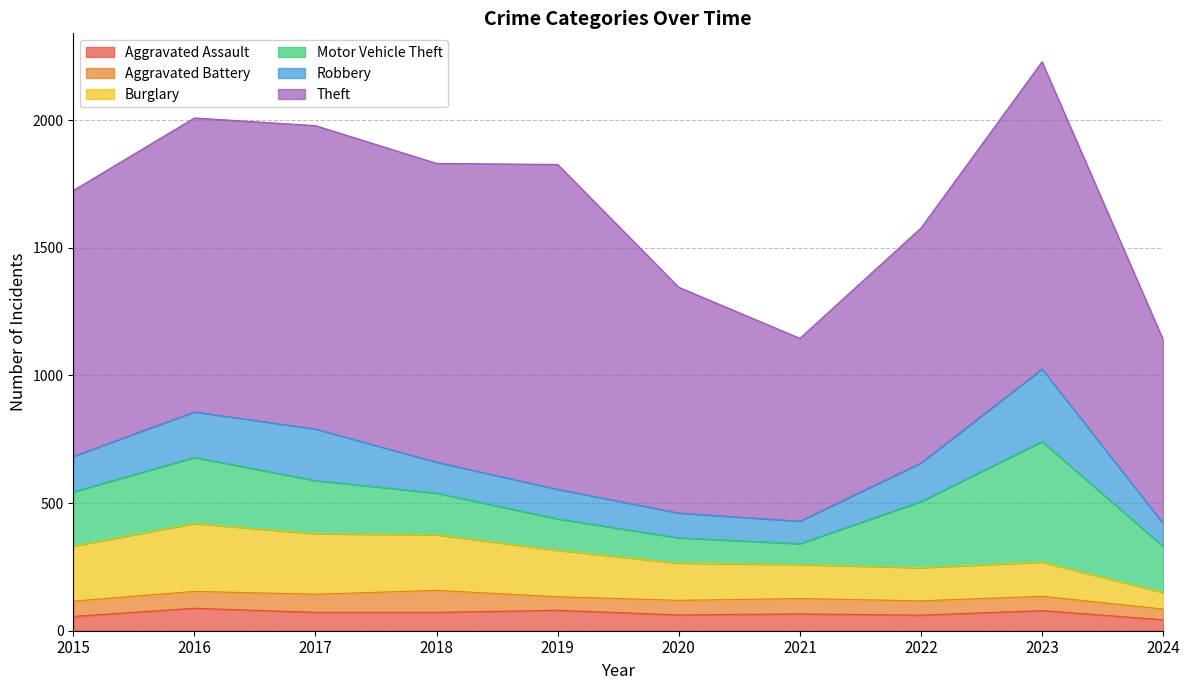

Rank the series at 2019 from lowest to highest value.

Aggravated Battery, Aggravated Assault, Robbery, Motor Vehicle Theft, Burglary, Theft